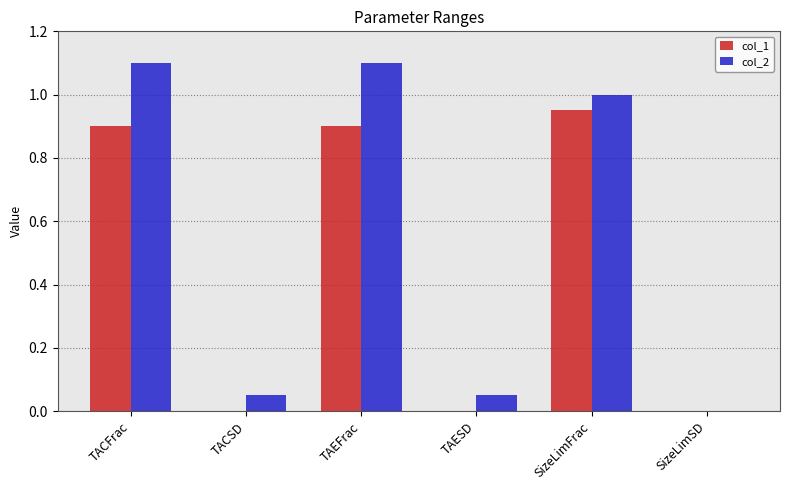

Which series has the widest spread of values?

col_2